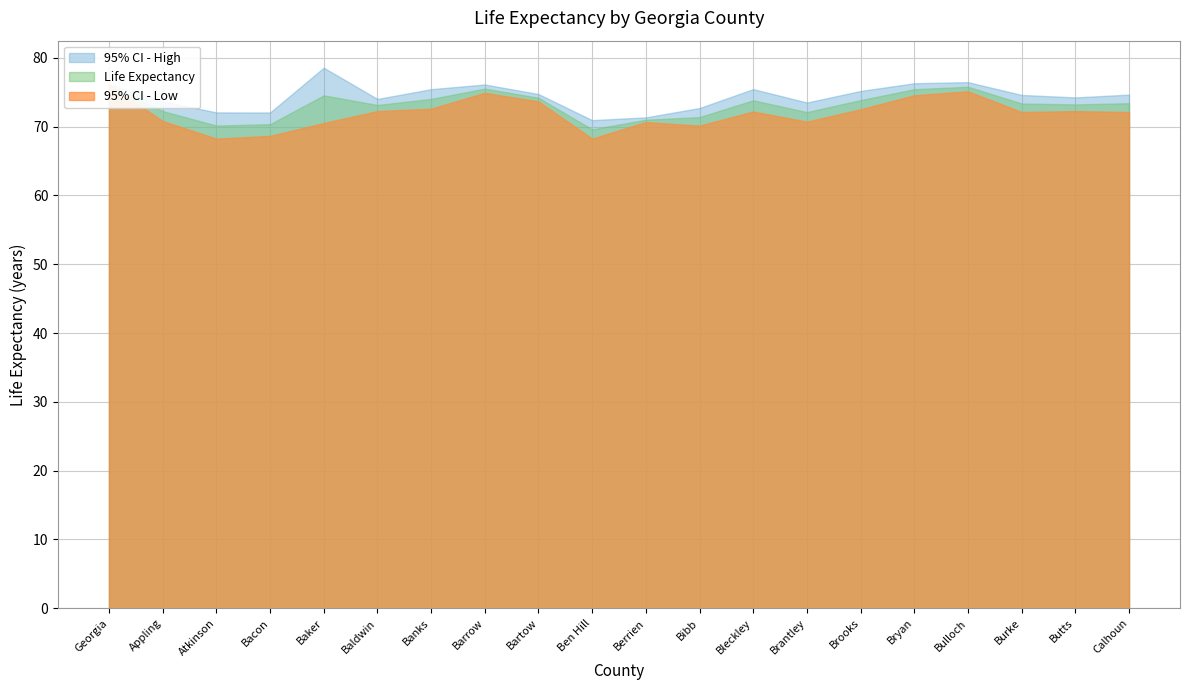

Between Baker and Ben Hill, which series saw the biggest shift?

95% CI - High